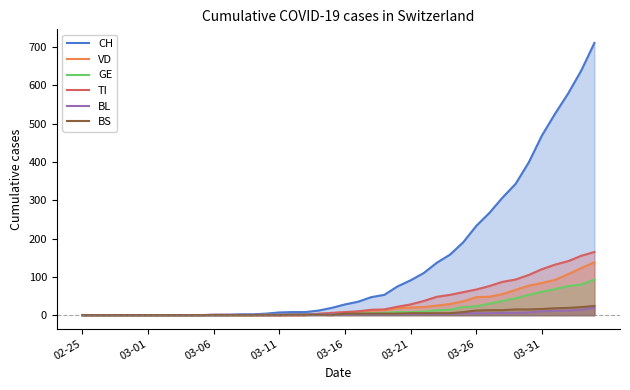

At which category does BS reach its first local valley?

19